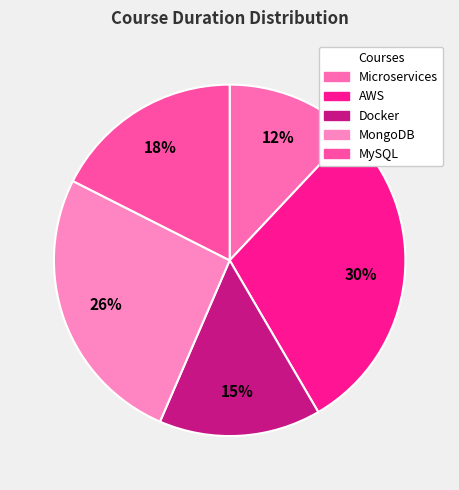

Which category has the smallest portion of the pie?

Microservices